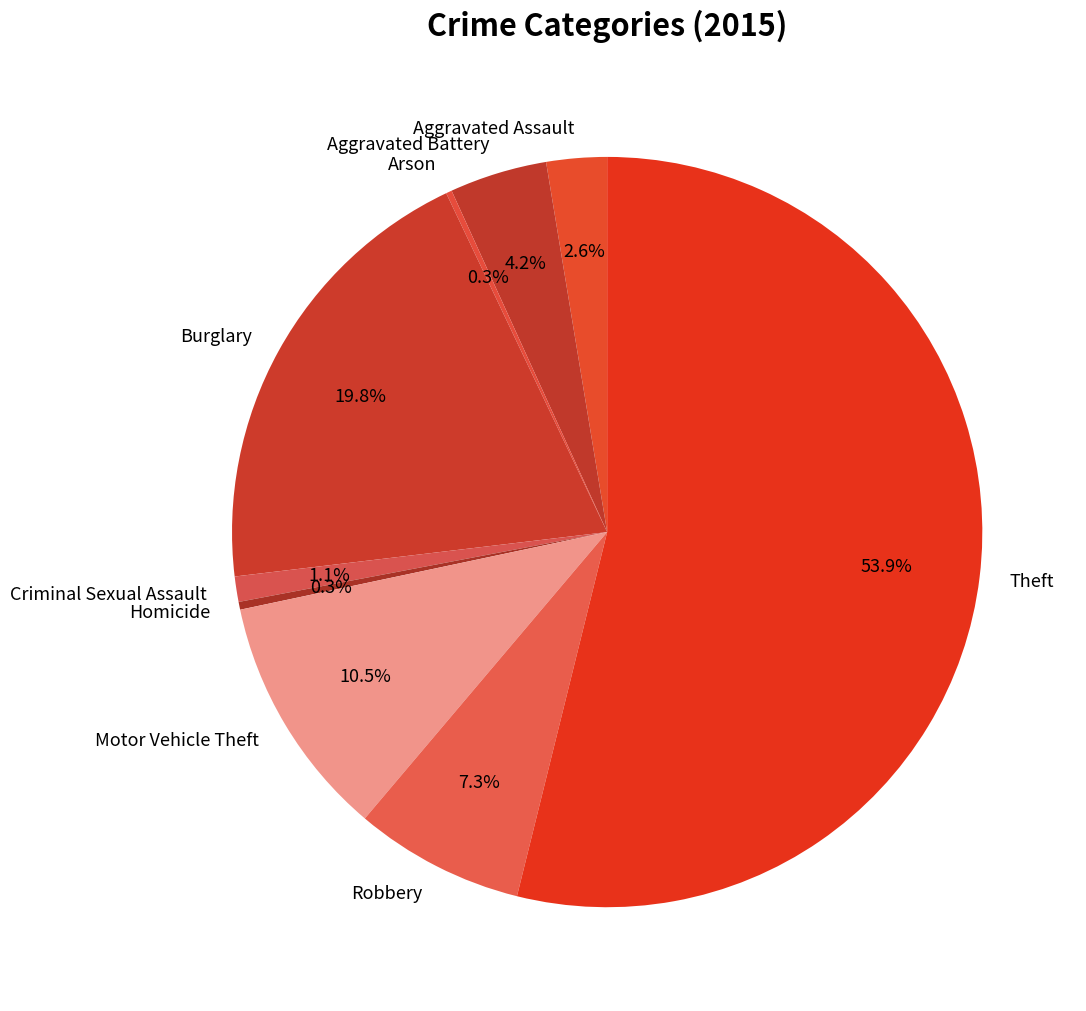

What is the ratio of the value at Theft to the value at Aggravated Assault?

20.7